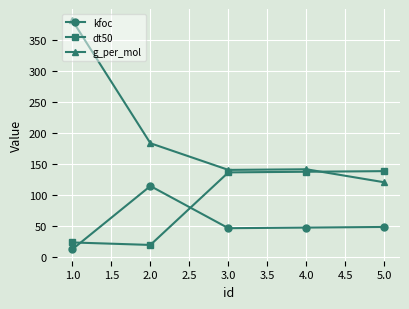

What is the average value of the kfoc series?

53